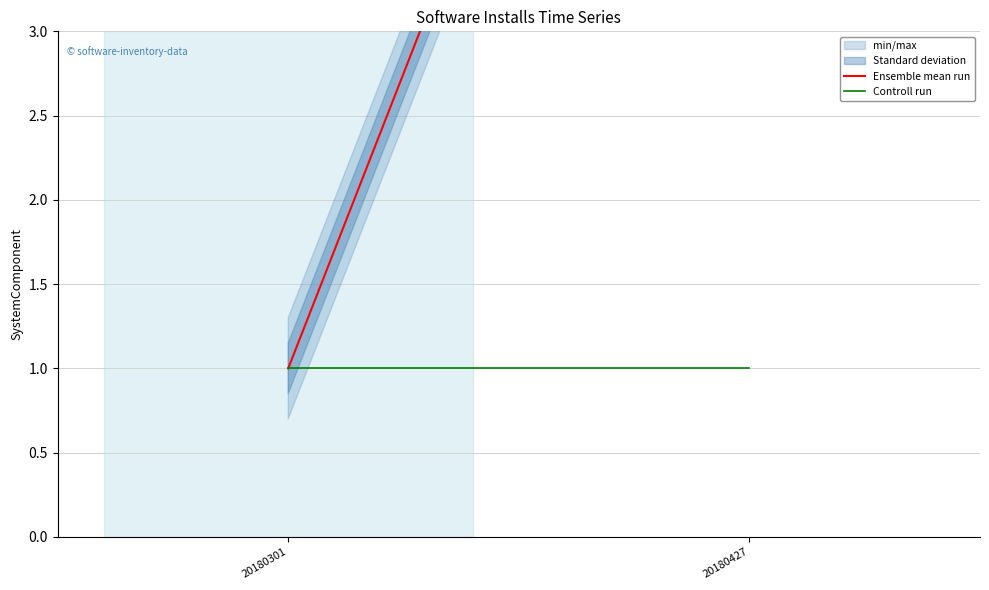

Reading left to right, what are all the values shown in this chart?

Ensemble mean run: 20180301=1	20180427=8
Controll run: 20180301=1	20180427=1